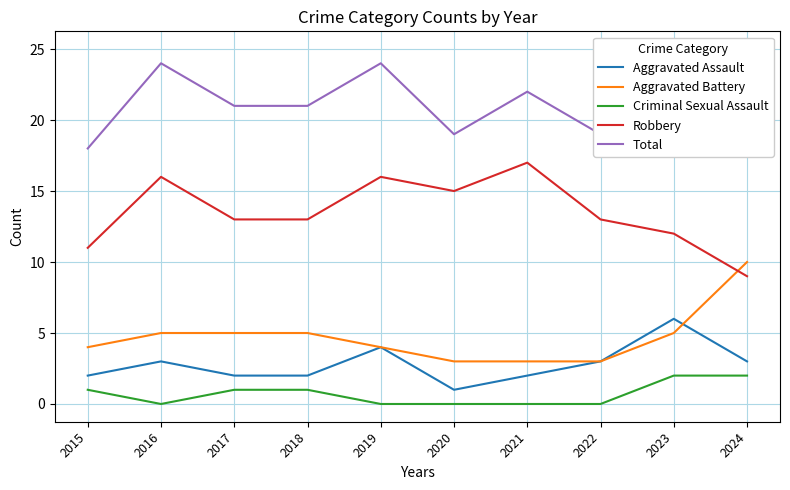

What is the difference between the maximum and minimum values in the Criminal Sexual Assault series?

2